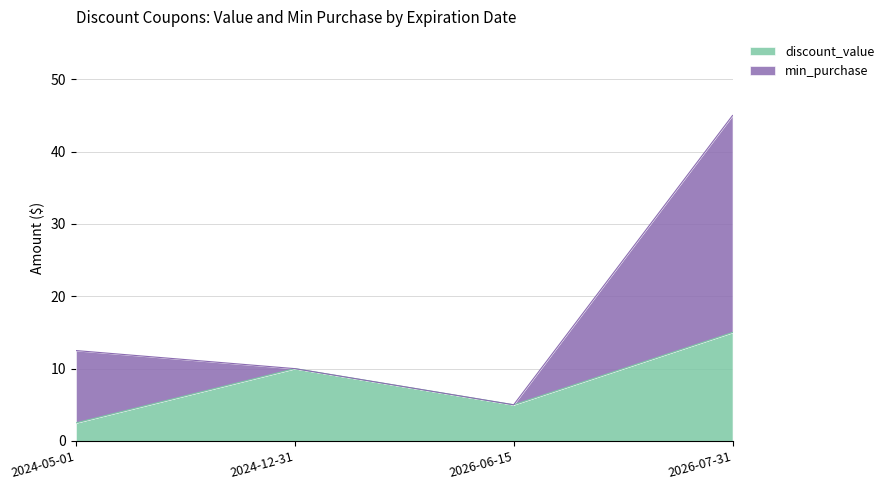

Reading left to right, list the values for the discount_value series.

2.5	10.0	5.0	15.0